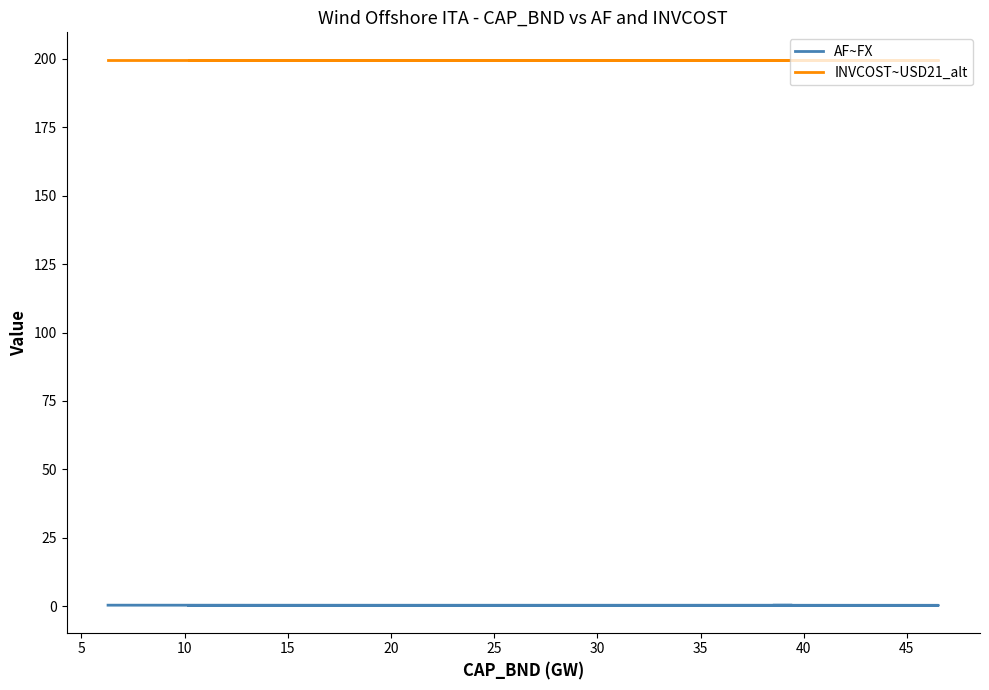

How many series are shown in this chart?

2